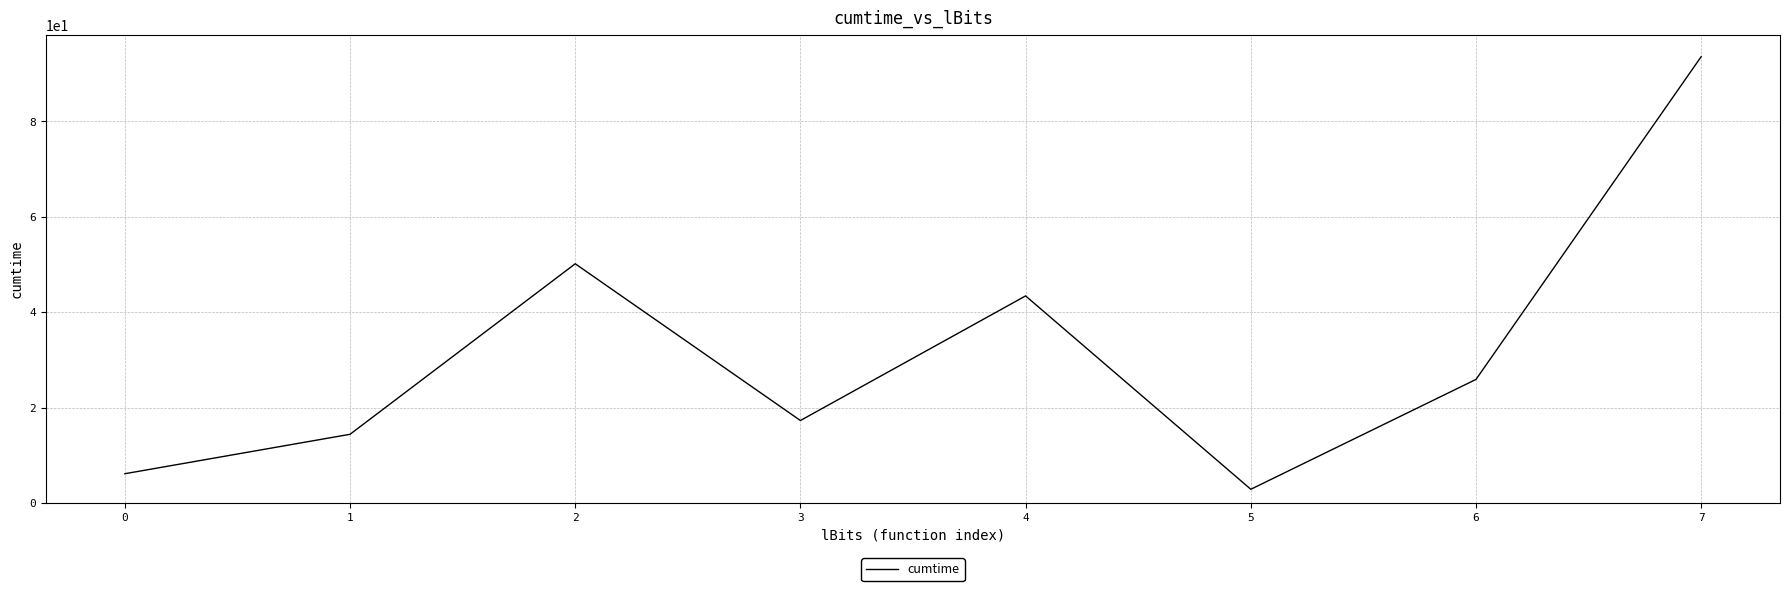

The value at 3 is 17.3. True or false?

True